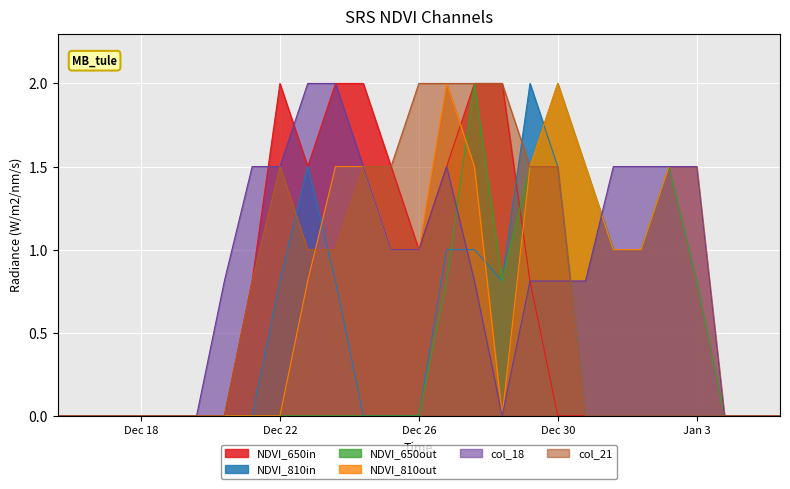

How many series are shown in this chart?

6